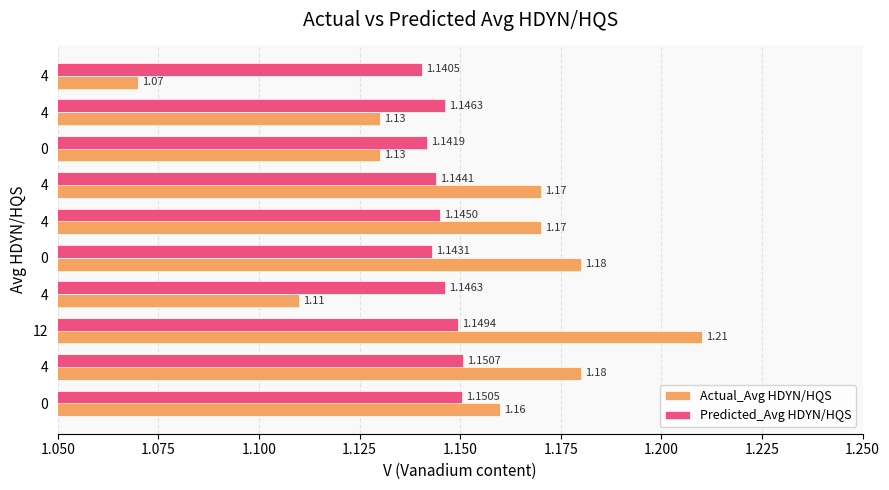

What are all the series names shown in the legend?

Actual_Avg HDYN/HQS, Predicted_Avg HDYN/HQS